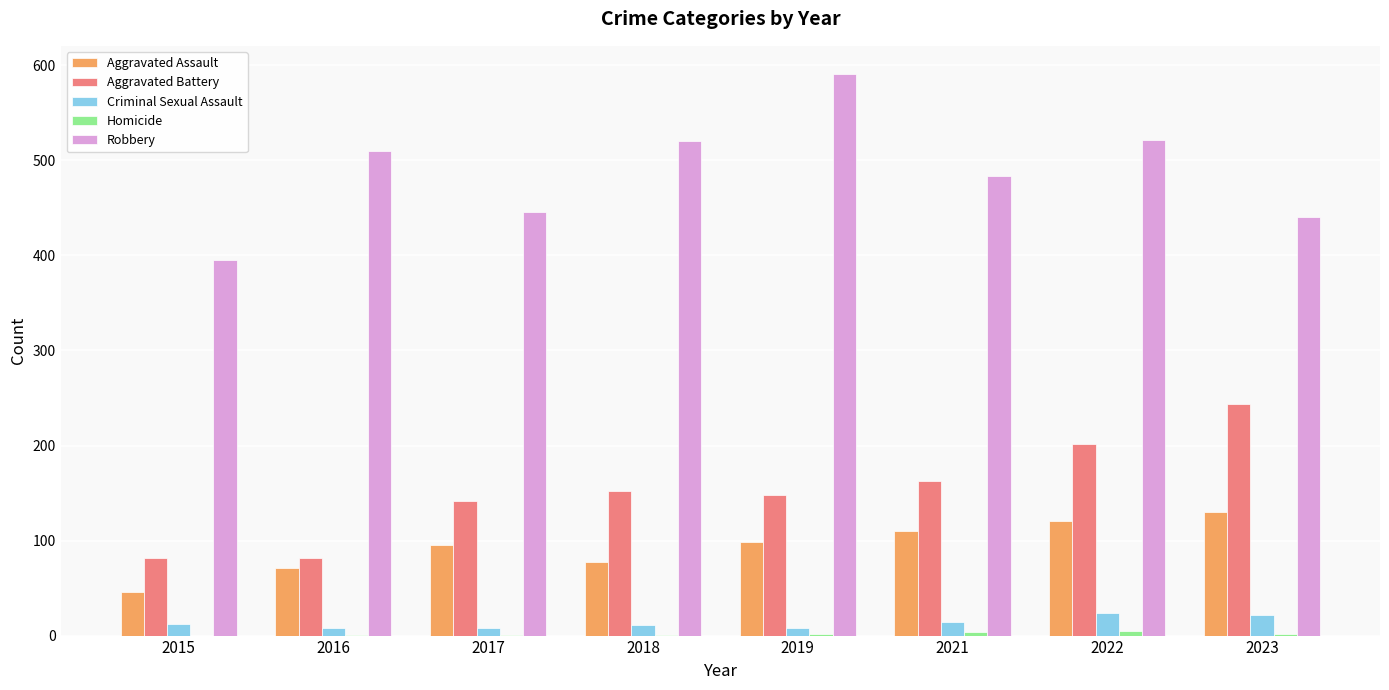

The value of Criminal Sexual Assault at 2023 is 22. True or false?

True